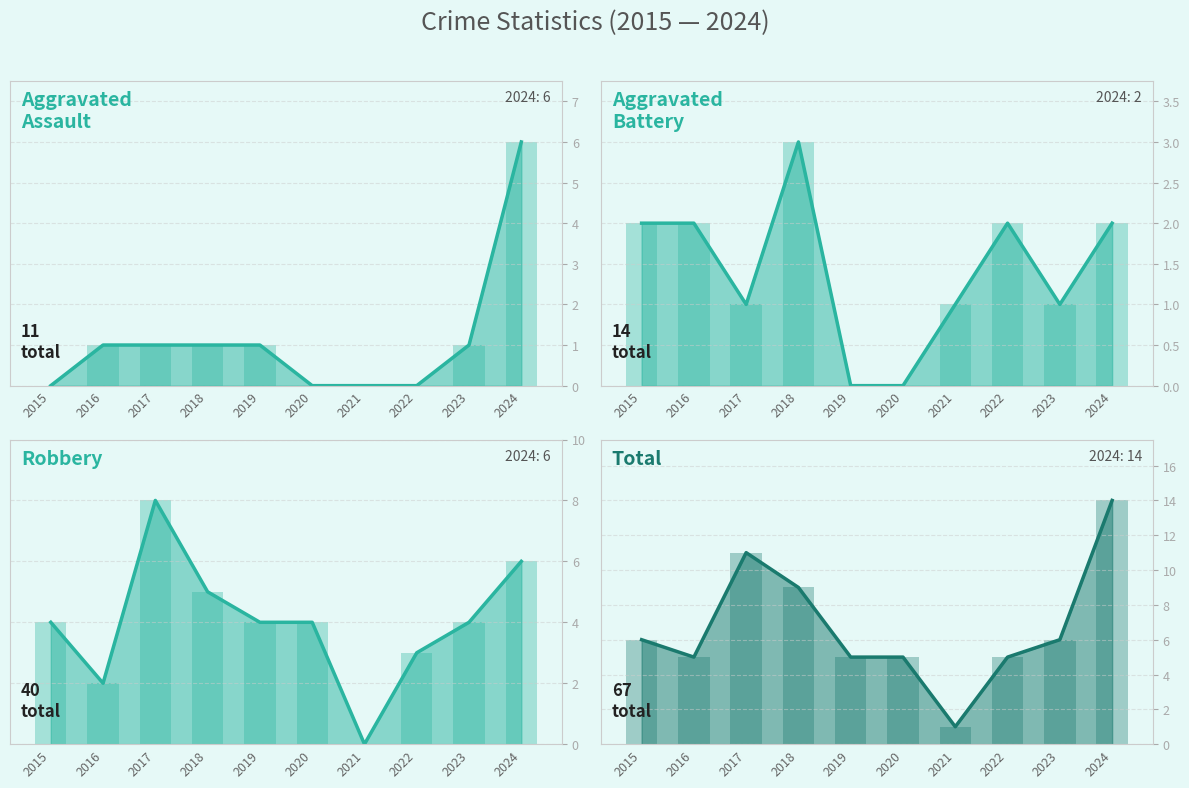

The Aggravated Assault series shows 1 at 2018. True or false?

True